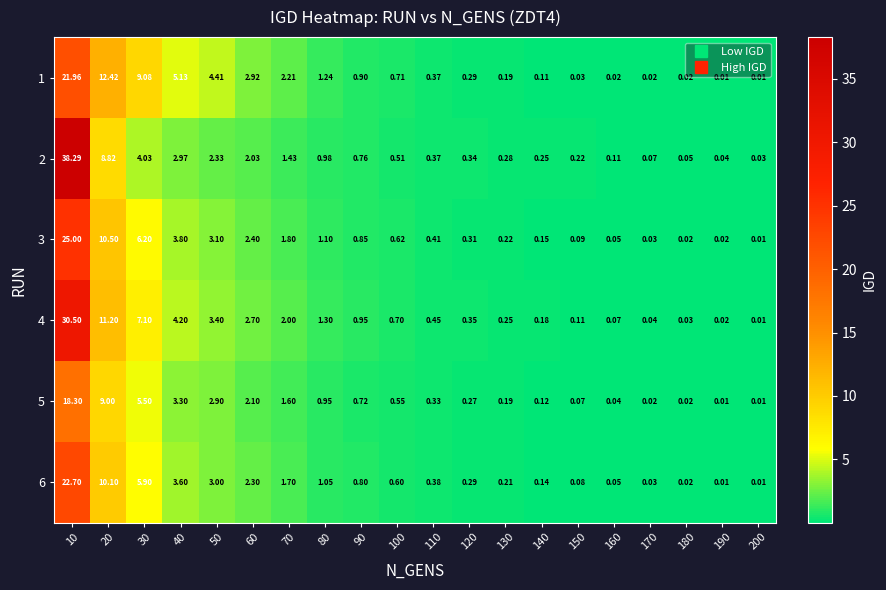

Is the value of 4 at 80 greater than the value of 1 at 160?

Yes